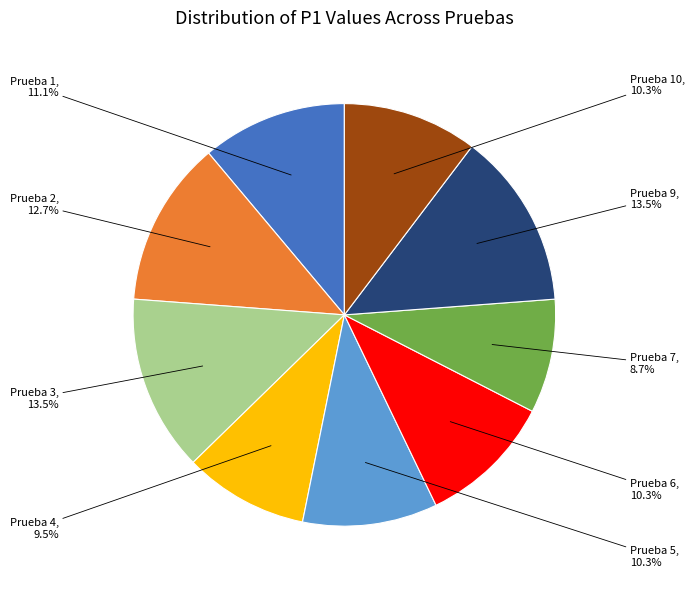

Approximately how many times larger is the value at Prueba 1 compared to Prueba 2?

0.9